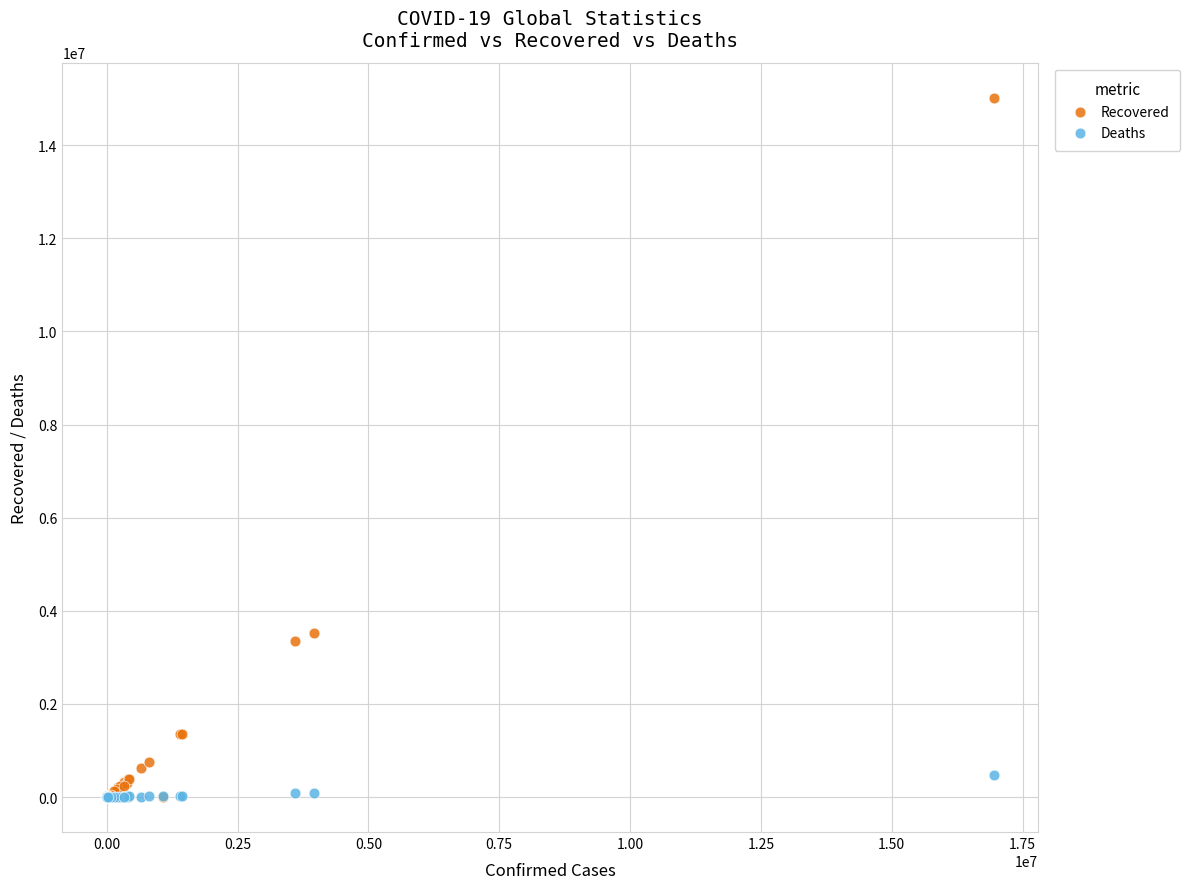

Across all series, what Y value is closest to 7509898?

3529033